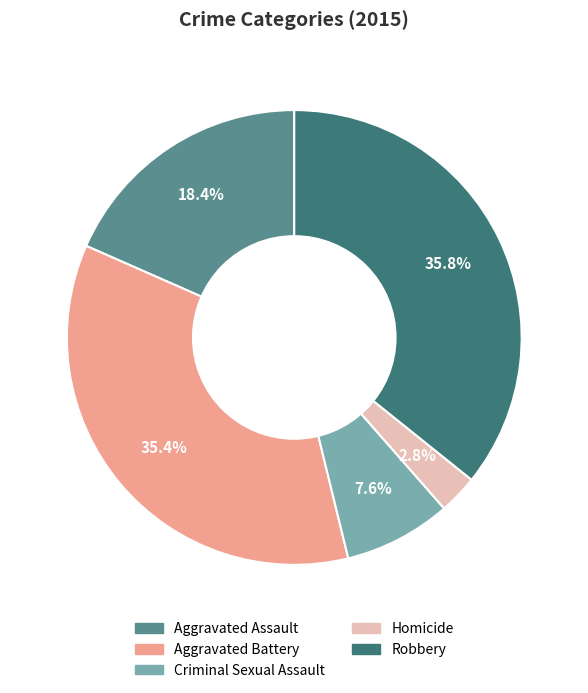

To the nearest percent, what is the combined percentage of Aggravated Assault and Criminal Sexual Assault?

26%